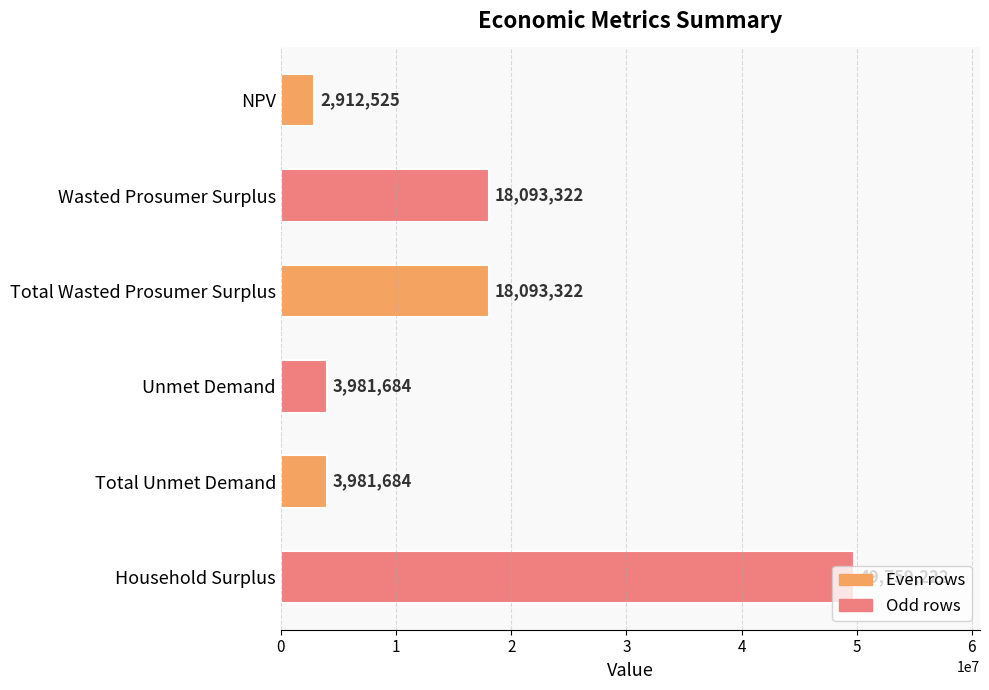

Is it true that the value at Total Wasted Prosumer Surplus is 3958672.3?

False